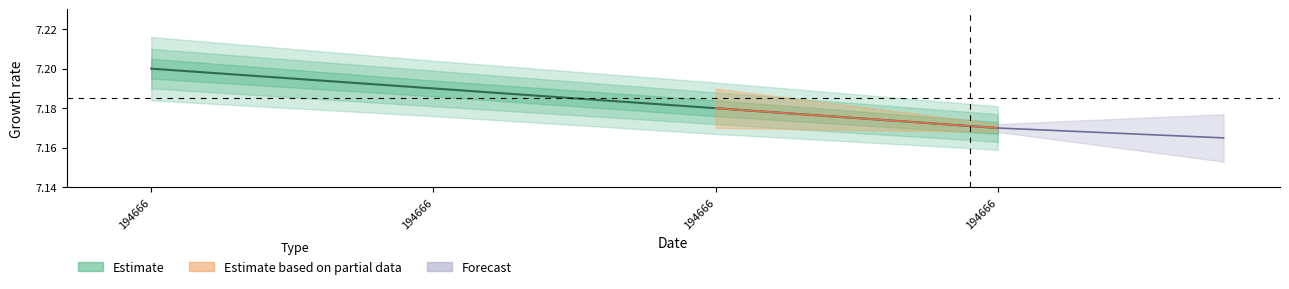

Rank the categories by value from highest to lowest.

194666, 194666, 194666, 194666